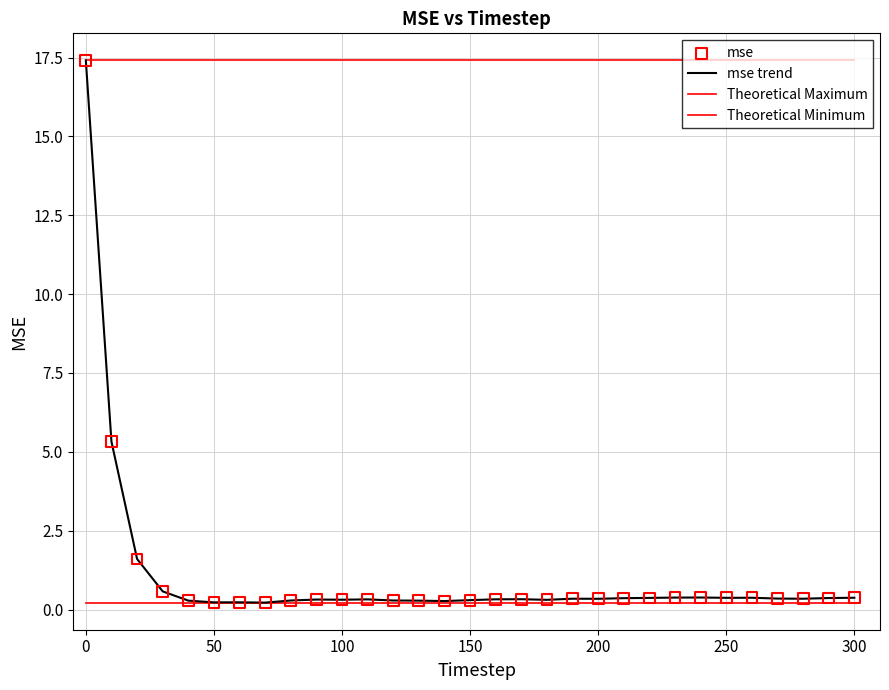

How many lines are shown in the chart?

3